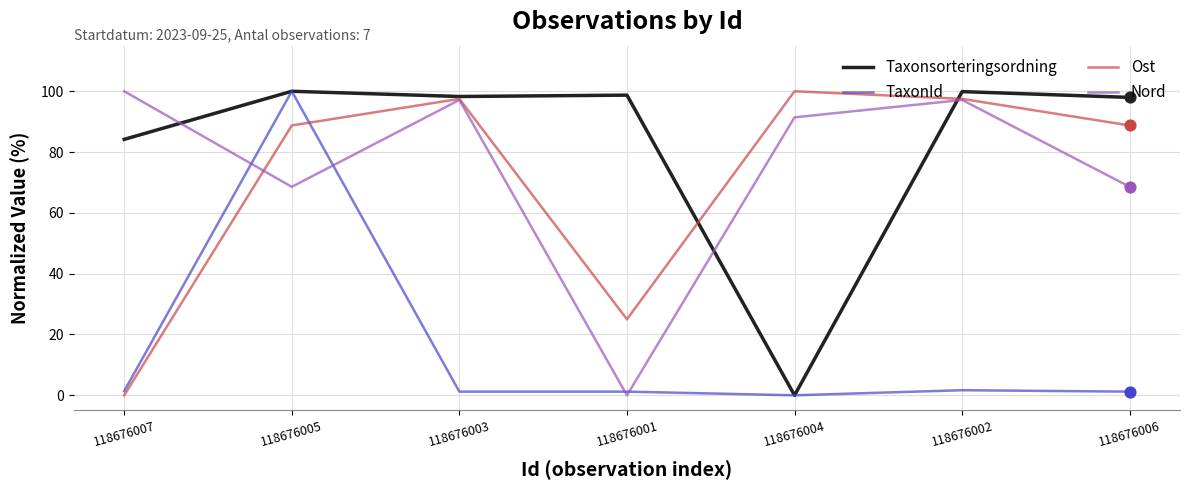

What are all the series names shown in the legend?

Taxonsorteringsordning, TaxonId, Ost, Nord